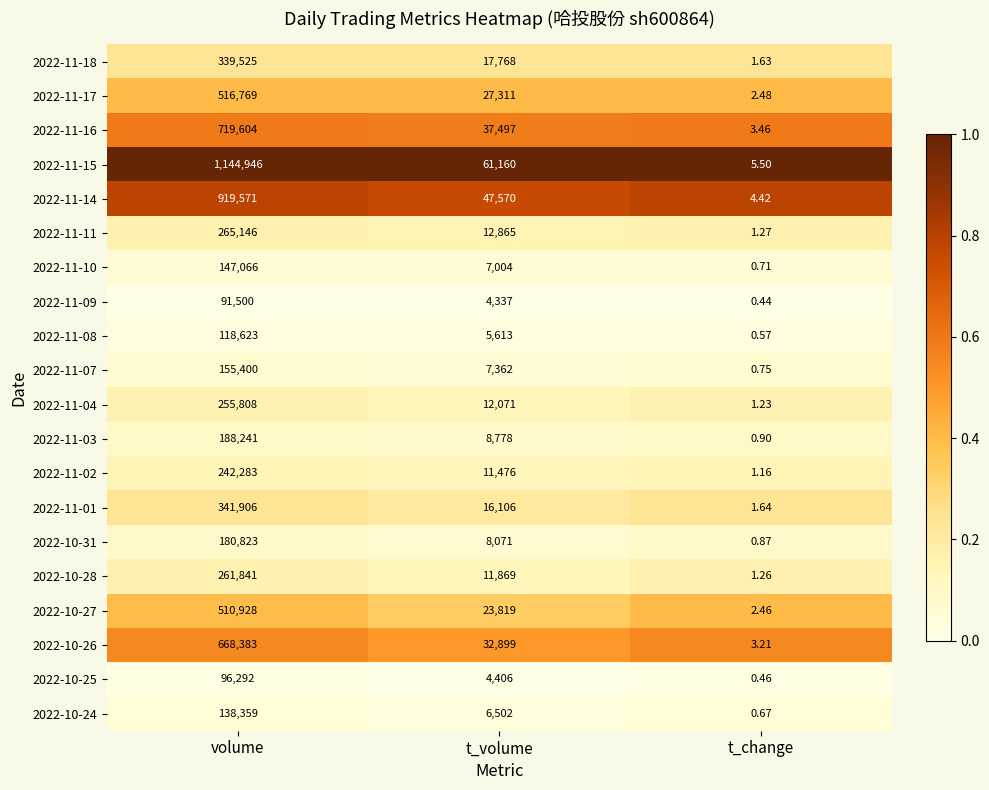

Where is 2022-10-28 nearest to the value 130921?

t_volume